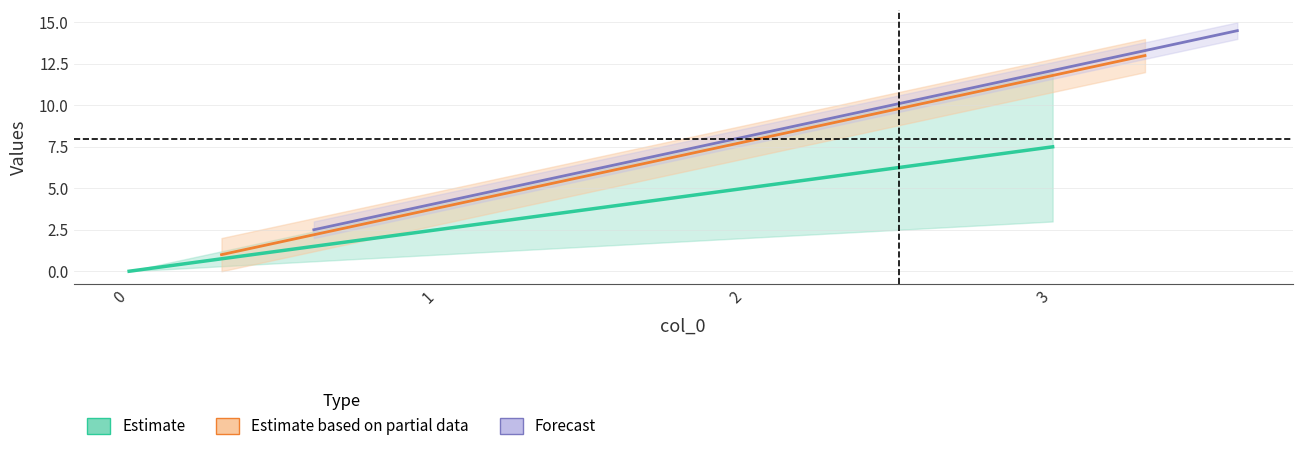

Reading left to right, extract all data points from this chart.

Estimate: 0.0	2.5	5.0	7.5
Estimate based on partial data: 1.0	5.0	9.0	13.0
Forecast: 2.5	6.5	10.5	14.5